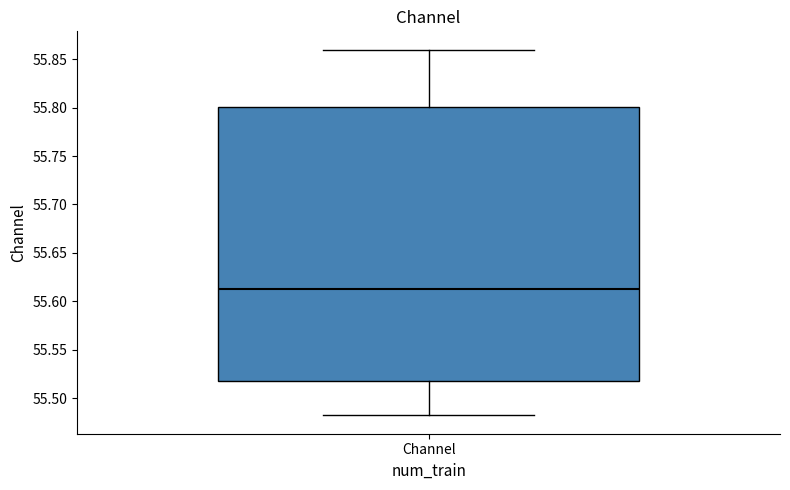

Read this box plot against the y-axis: the position of the median line, the range covered by the box, and the ends of both whiskers. The values are not printed on the chart, so give them approximately, as read against the axis.

median 55.615, box 55.520 to 55.800, whiskers 55.480 to 55.860